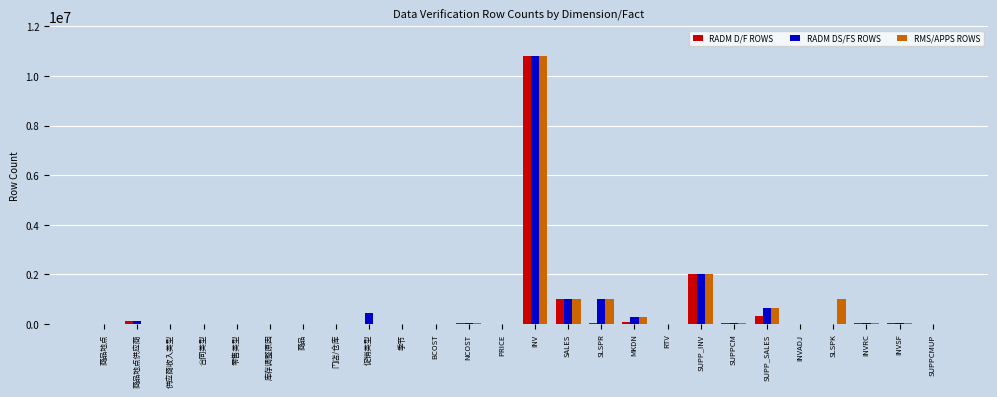

What is the total value across all series at 商品地点?

1720